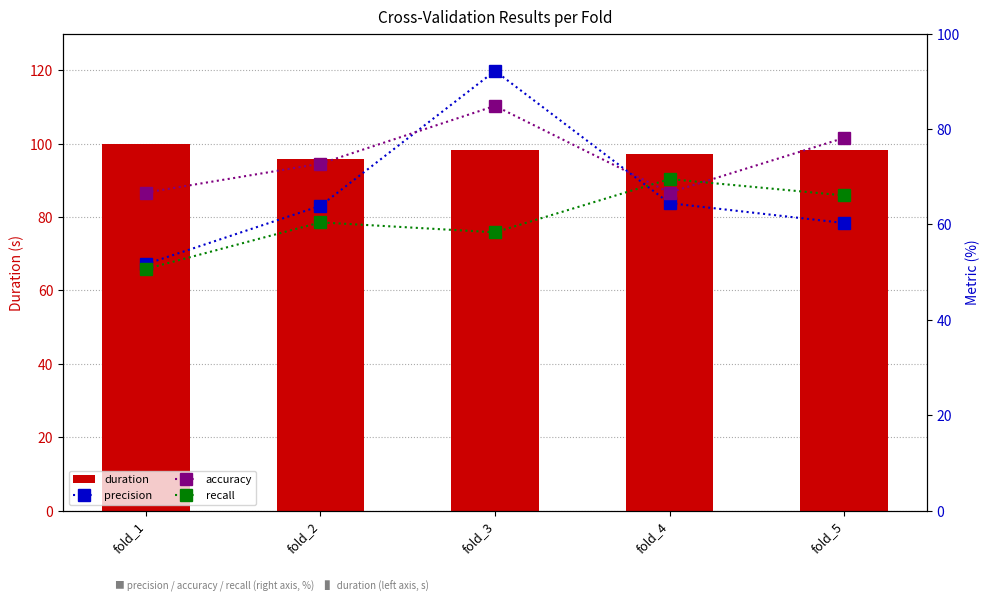

Reading right to left, list all the values displayed in this chart.

duration: 98.3	97.3	98.3	96.0	99.9
precision: 60.3	64.4	92.2	63.9	51.7
accuracy: 78.1	66.7	84.8	72.7	66.7
recall: 66.1	69.5	58.3	60.4	50.7